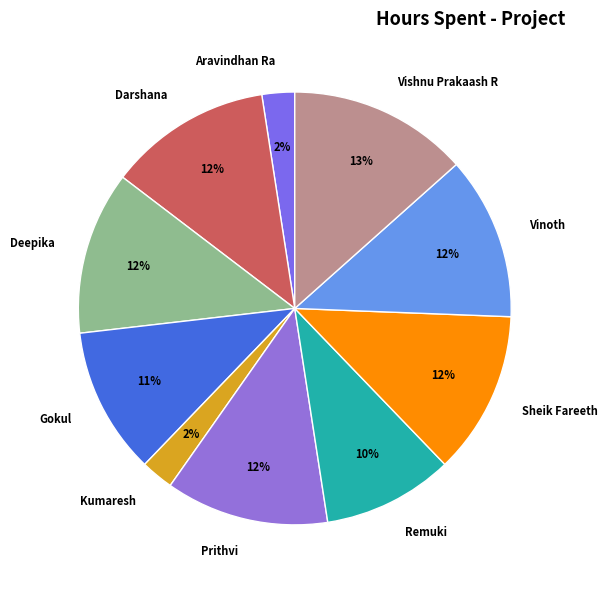

Do Gokul and Deepika together represent more than half of the pie?

No